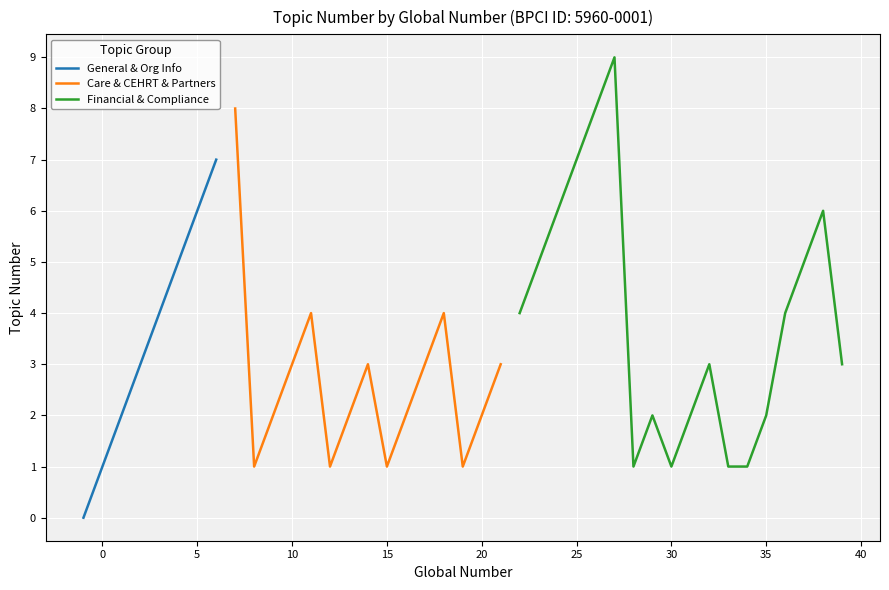

True or false: General & Org Info has a value of 0 at 0.

False